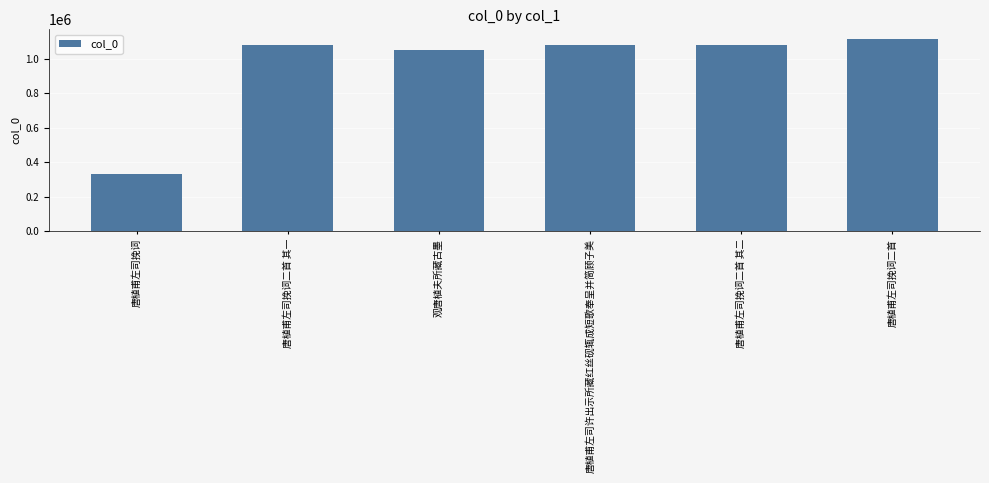

At which label is the value closest to 722596?

观唐植夫所藏古墨